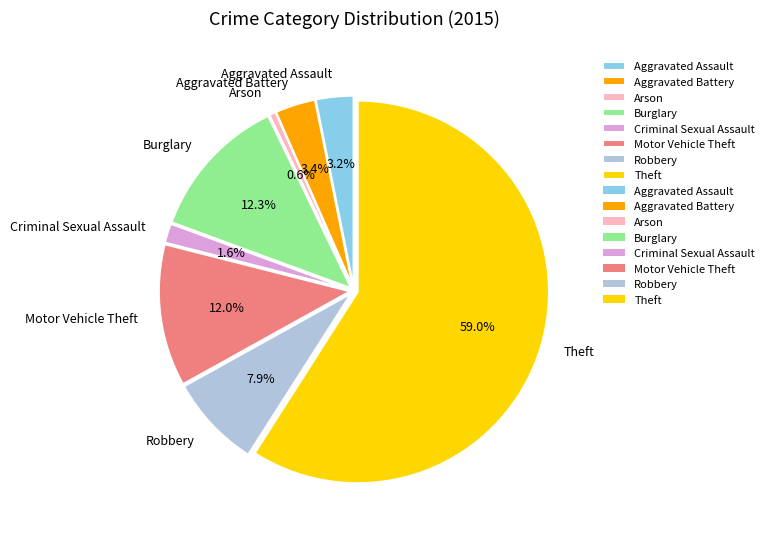

Between Arson and Robbery, which is larger?

Robbery